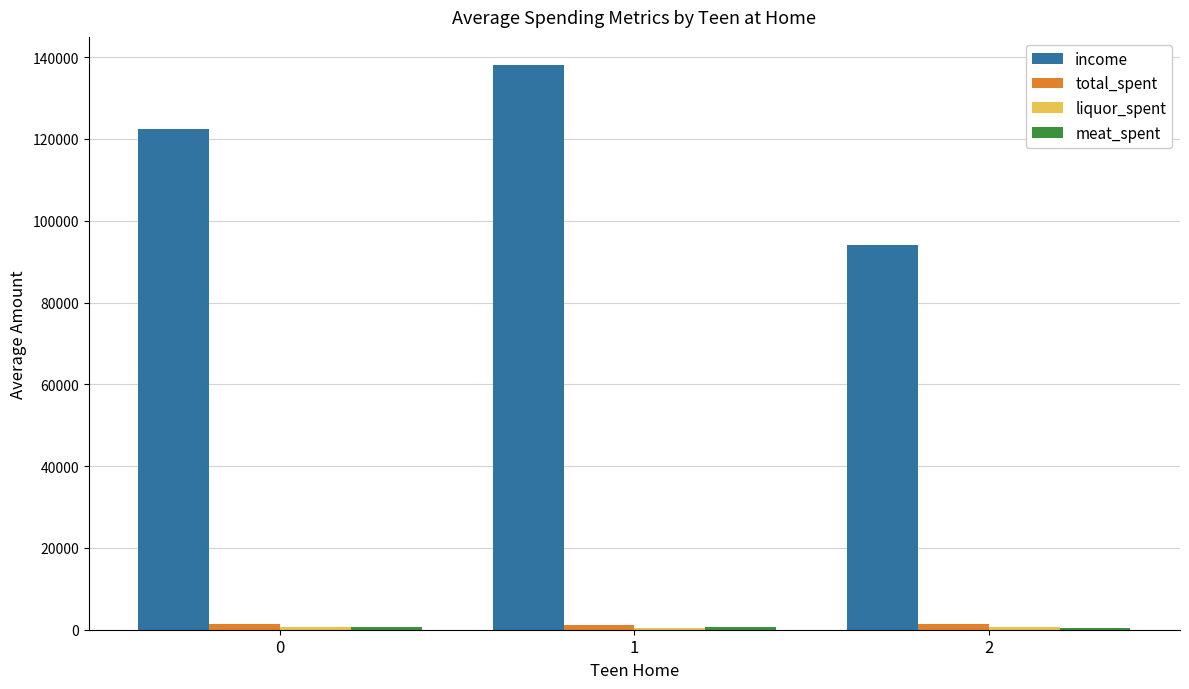

What is the greatest value displayed?

138037.3